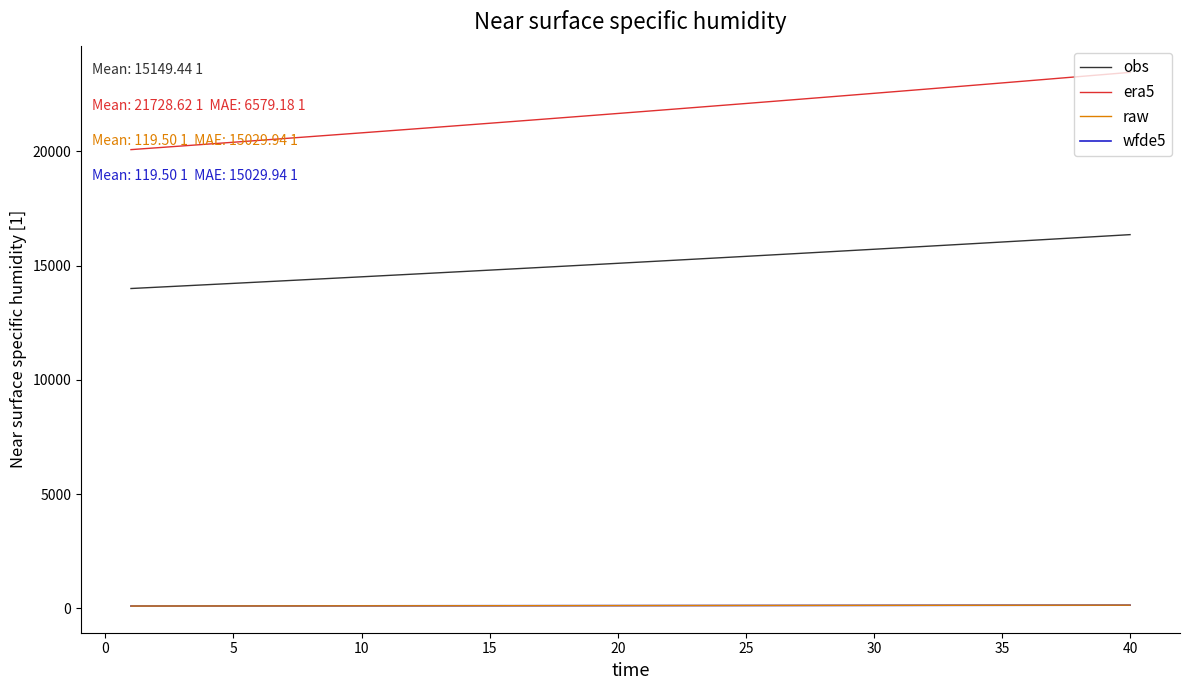

What is the sum of all wfde5 values?

4780.0